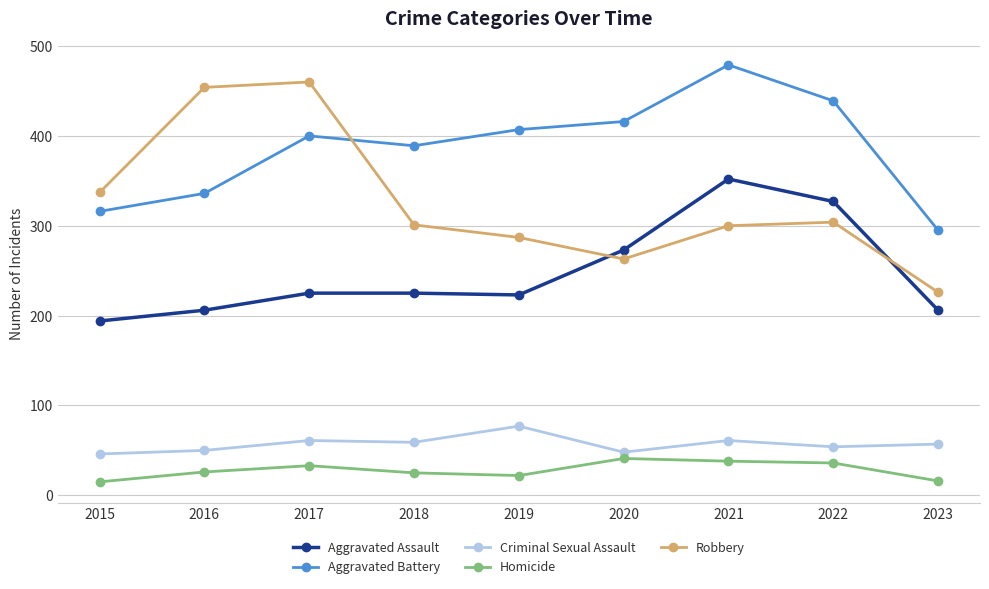

What is the average value of the Aggravated Assault series?

248